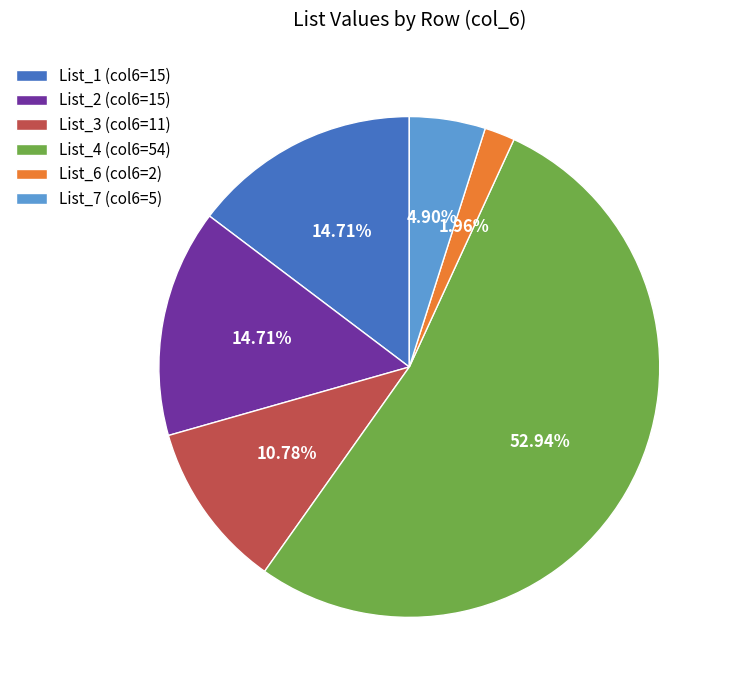

Is the sum of List_1 (col6=15) and List_6 (col6=2) greater than half?

No